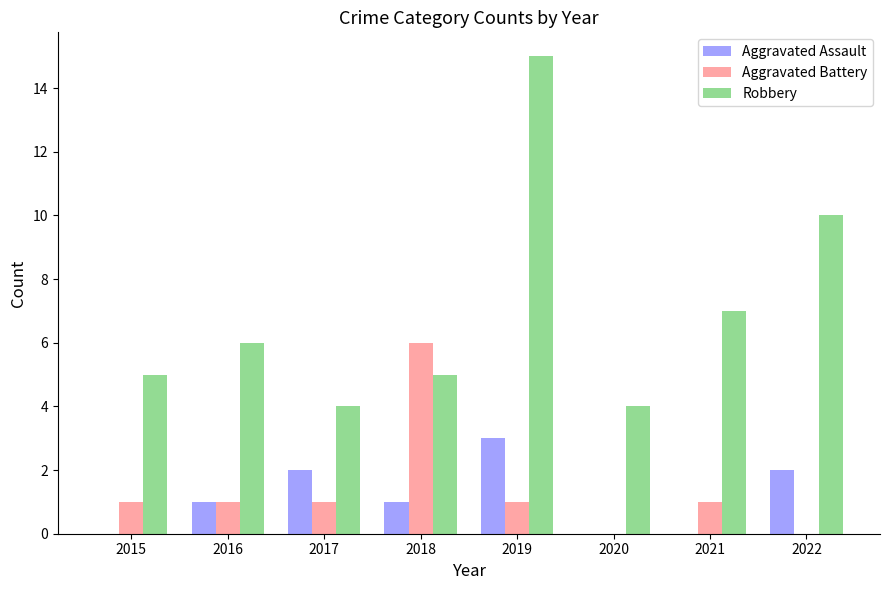

Where is Robbery nearest to the value 9?

2022